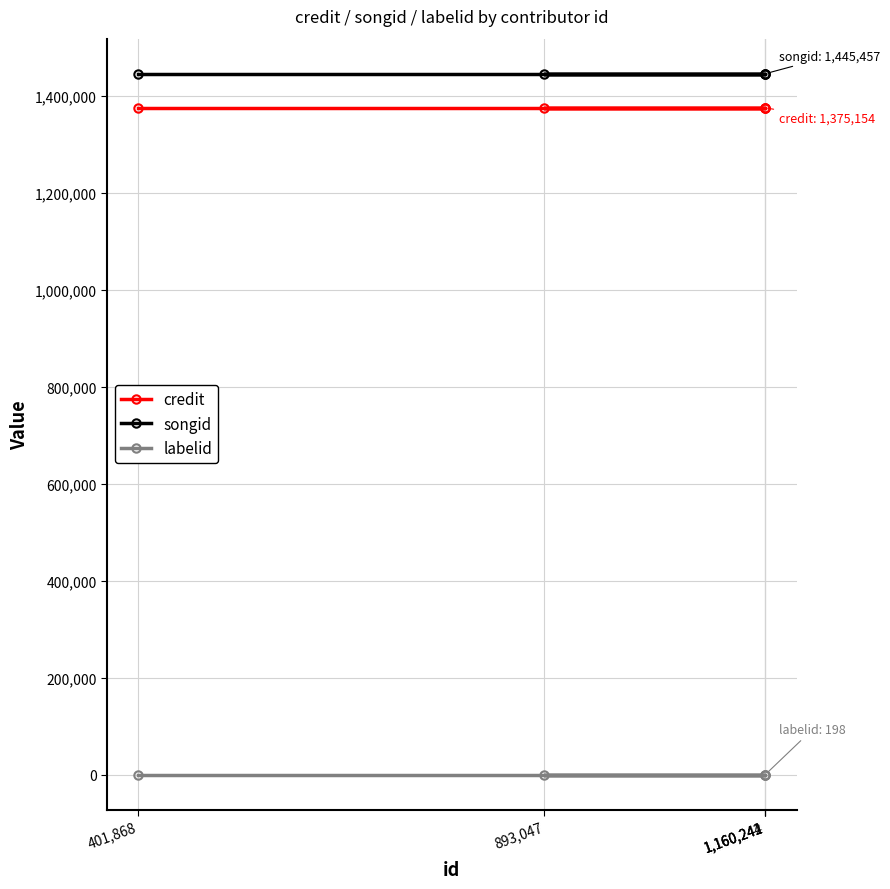

At which category is the sum across all series the highest?

401,868